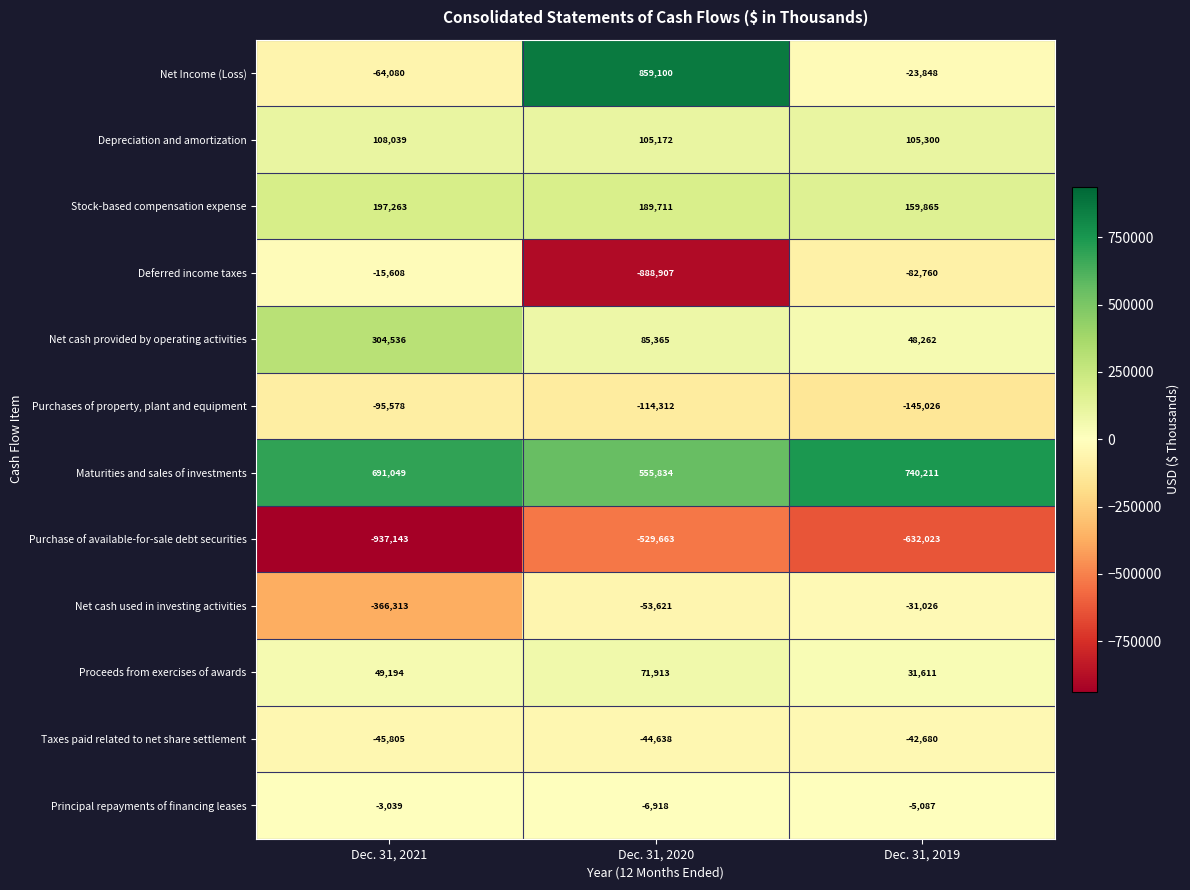

Between Dec. 31, 2020 and Dec. 31, 2019, which series saw the biggest shift?

Net Income (Loss)